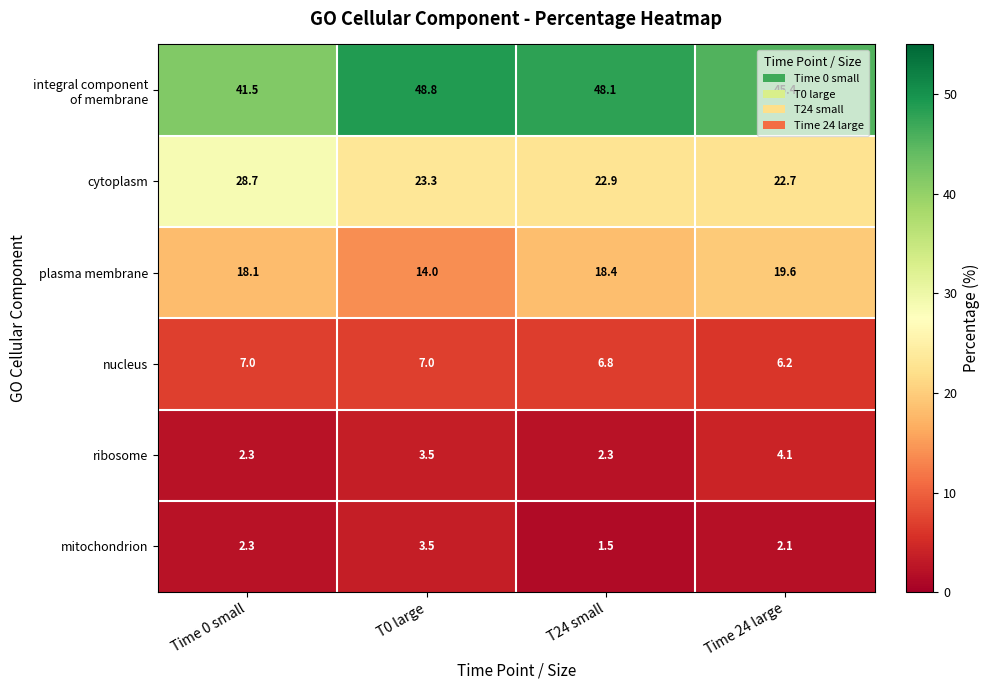

How many nucleus values are between 6 and 7?

4